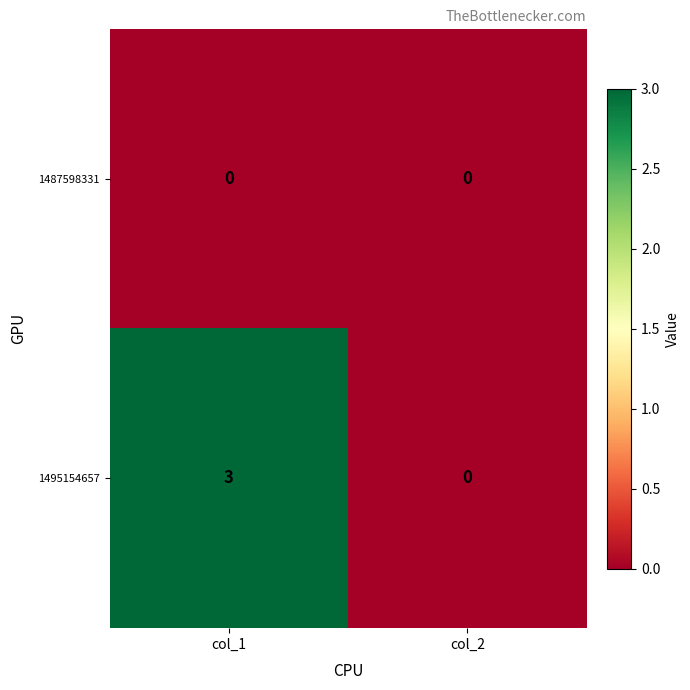

True or false: 1487598331 has a value of 0 at col_1.

True